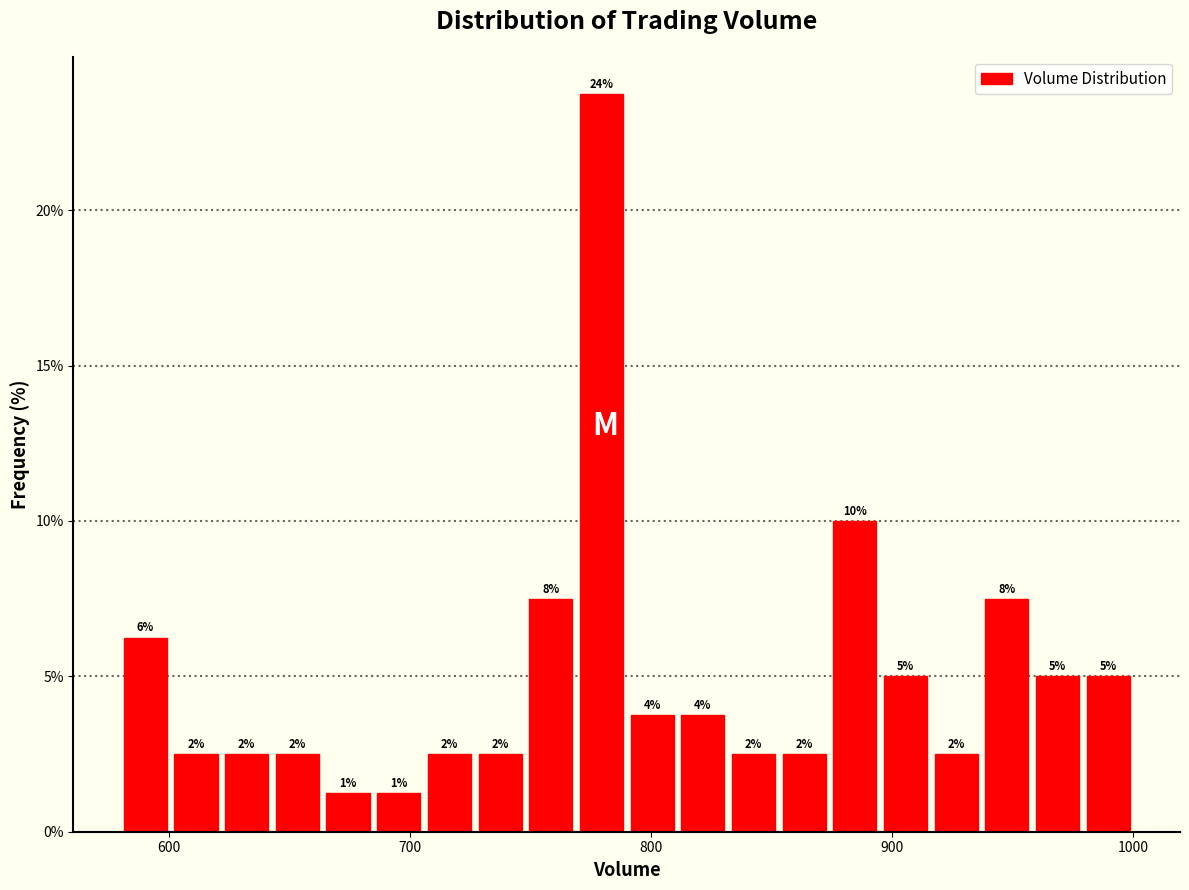

Read against the x-axis, roughly where is the centre of the tallest bar?

780